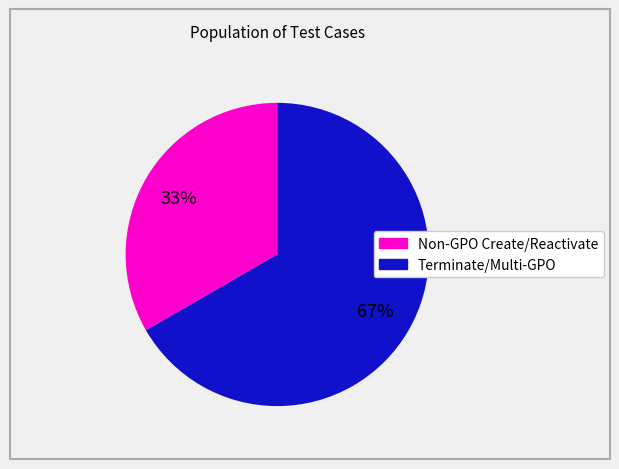

To the nearest percent, what is the average slice percentage?

50%